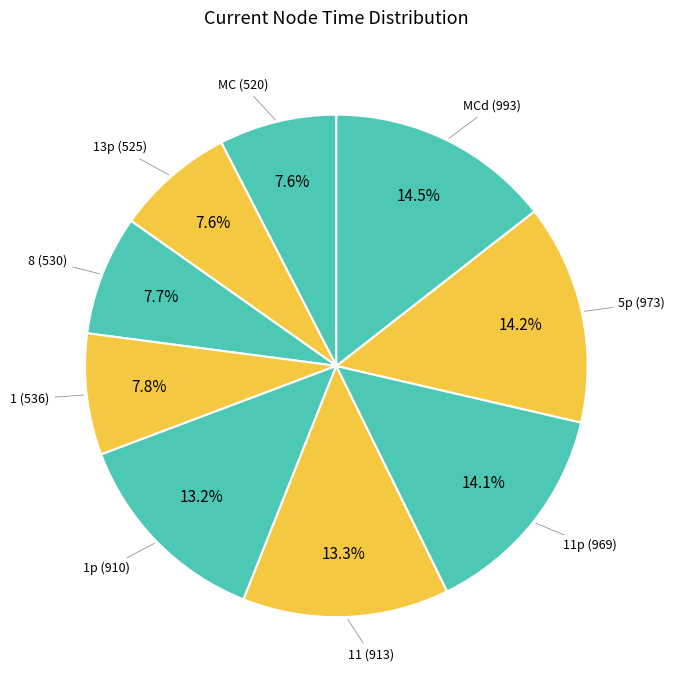

How many slices are in this pie chart?

9